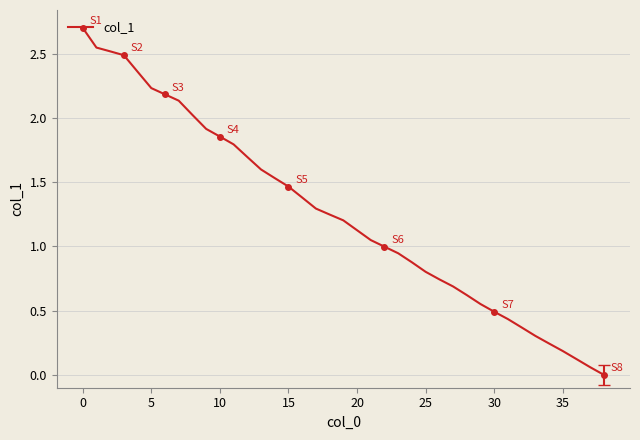

What is the maximum value shown in the chart?

2.7